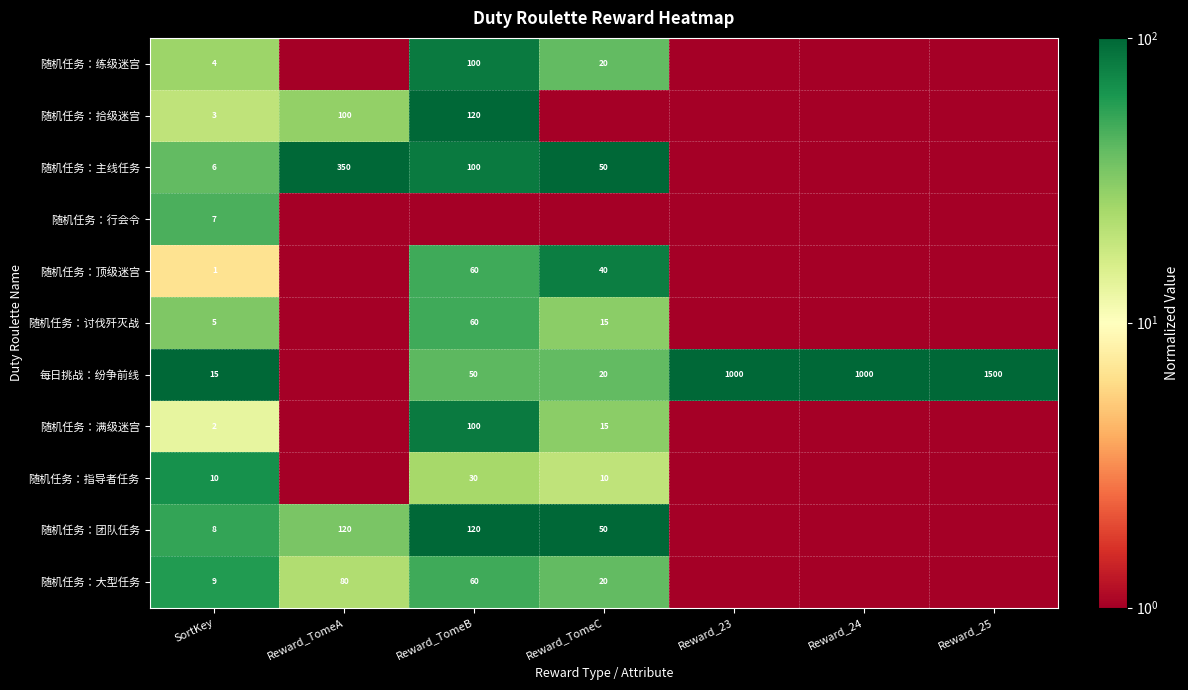

Which label corresponds to the smallest value in the chart?

Reward_TomeA